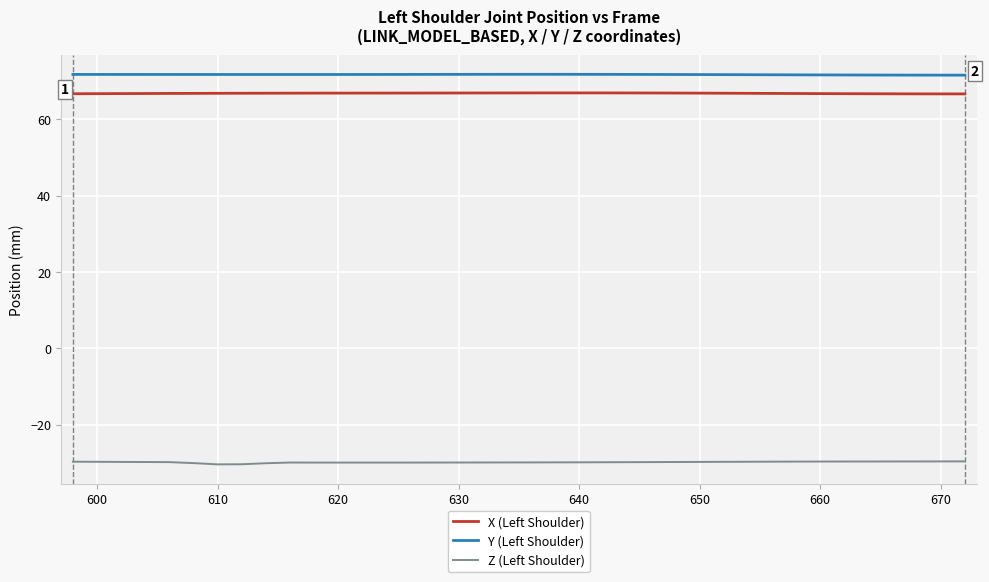

In Z (Left Shoulder), how many points are higher than both neighbors (excluding endpoints)?

1